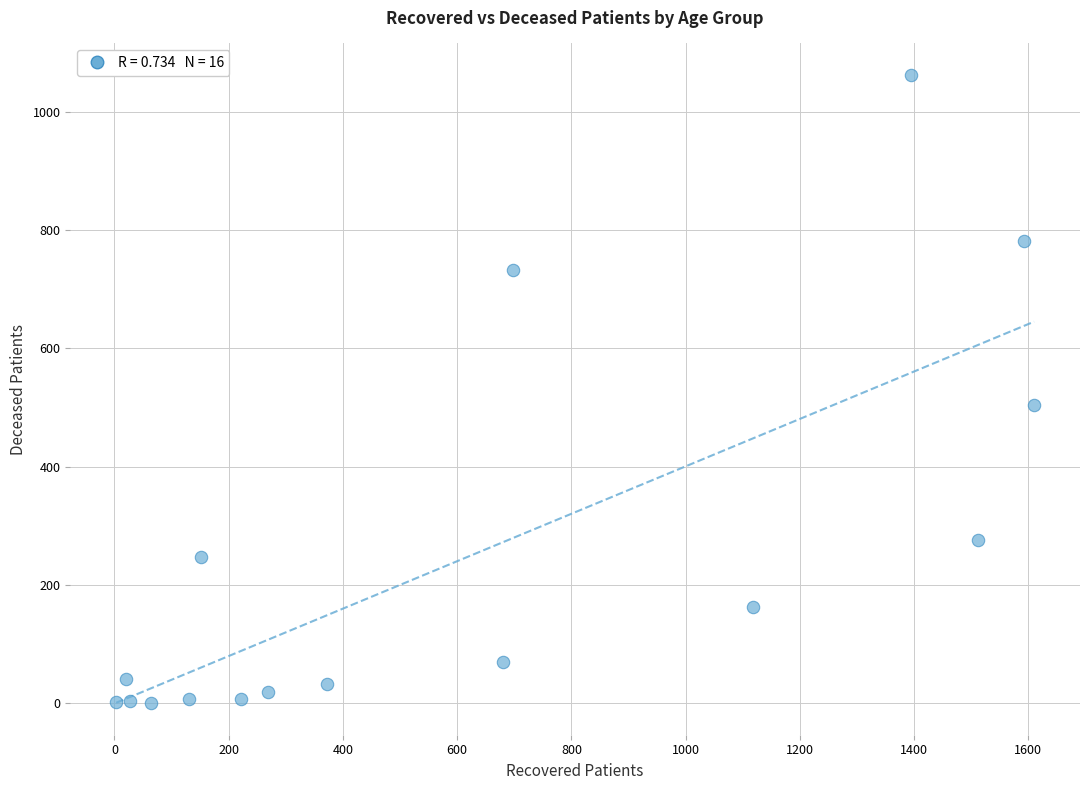

What Y value in the scatter plot is closest to 531?

504